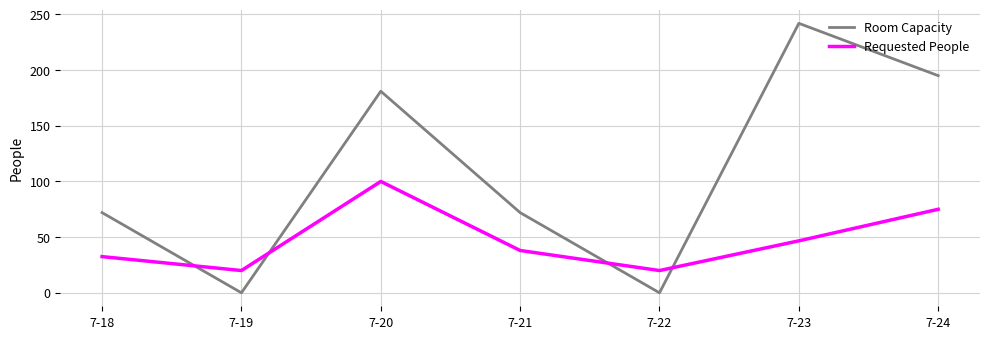

Which series changed the most between 7-20 and 7-24?

Requested People